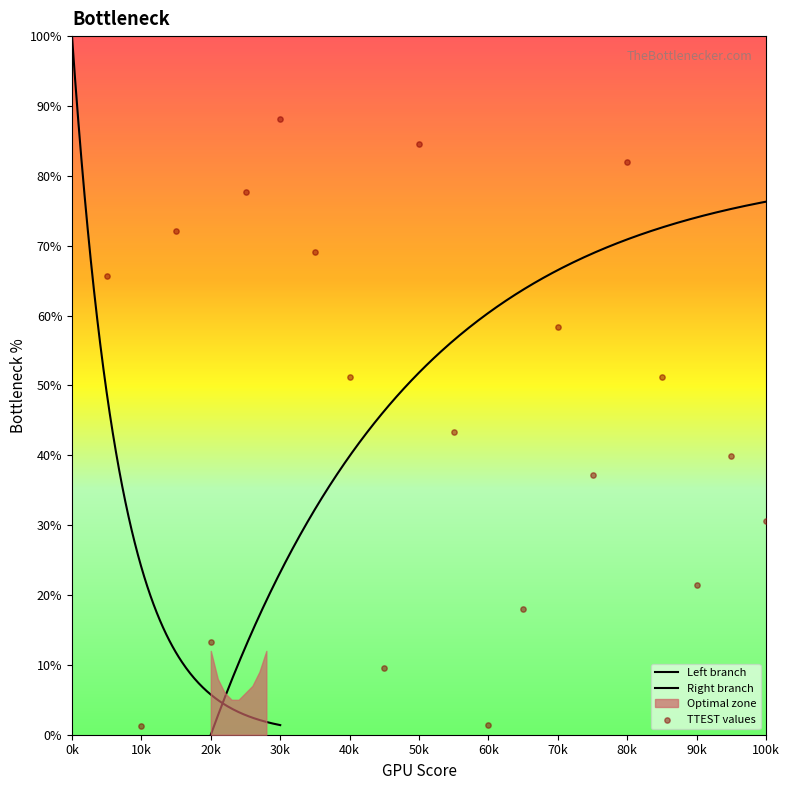

Which has a higher value, 70k or 40k?

70k